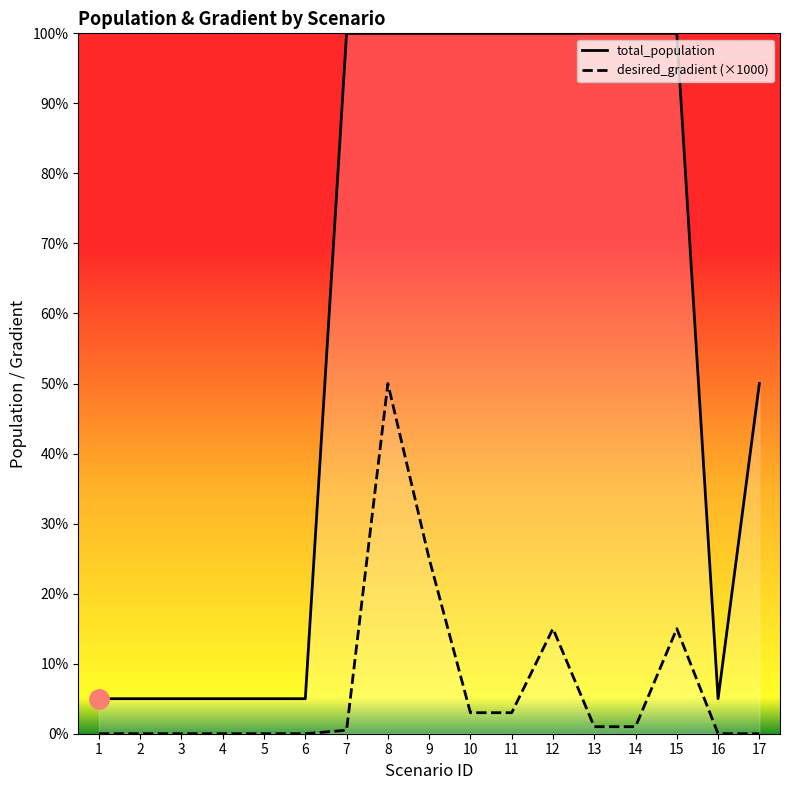

The value of desired_gradient (×1000) at 4 is -2004. True or false?

False